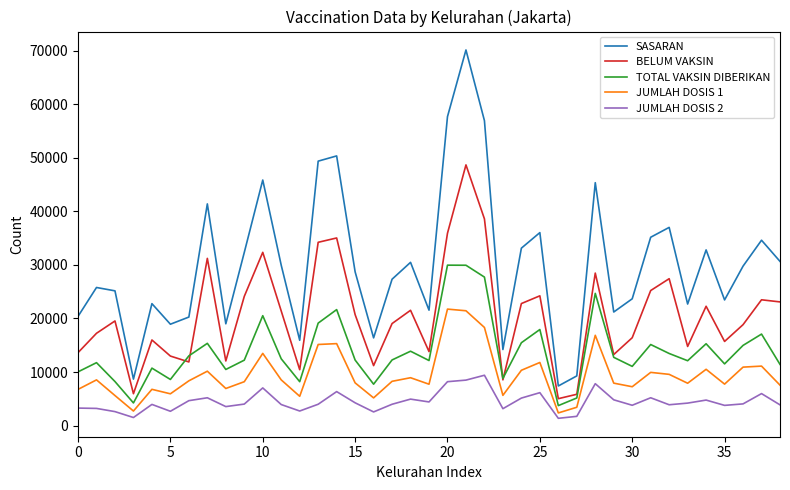

Which series has the largest total across all categories?

SASARAN